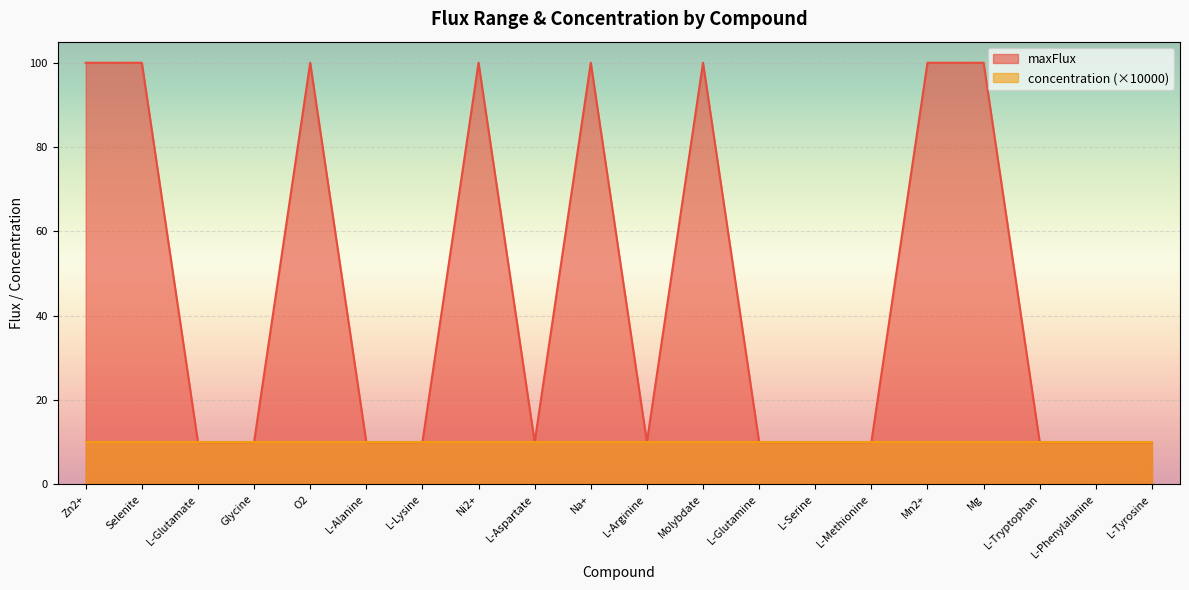

Rank the categories by value from highest to lowest.

Zn2+, Selenite, O2, Ni2+, Na+, Molybdate, Mn2+, Mg, L-Glutamate, Glycine, L-Alanine, L-Lysine, L-Aspartate, L-Arginine, L-Glutamine, L-Serine, L-Methionine, L-Tryptophan, L-Phenylalanine, L-Tyrosine